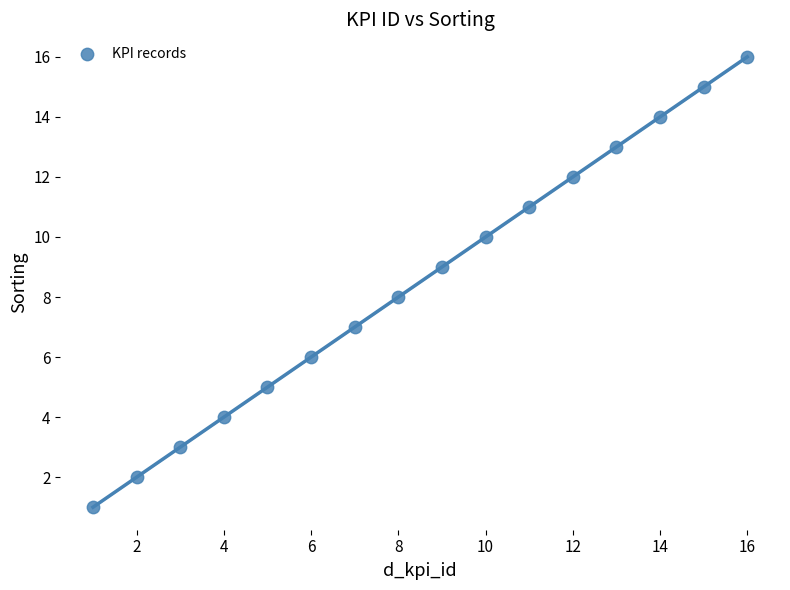

What is the range of X values (max minus min)?

15